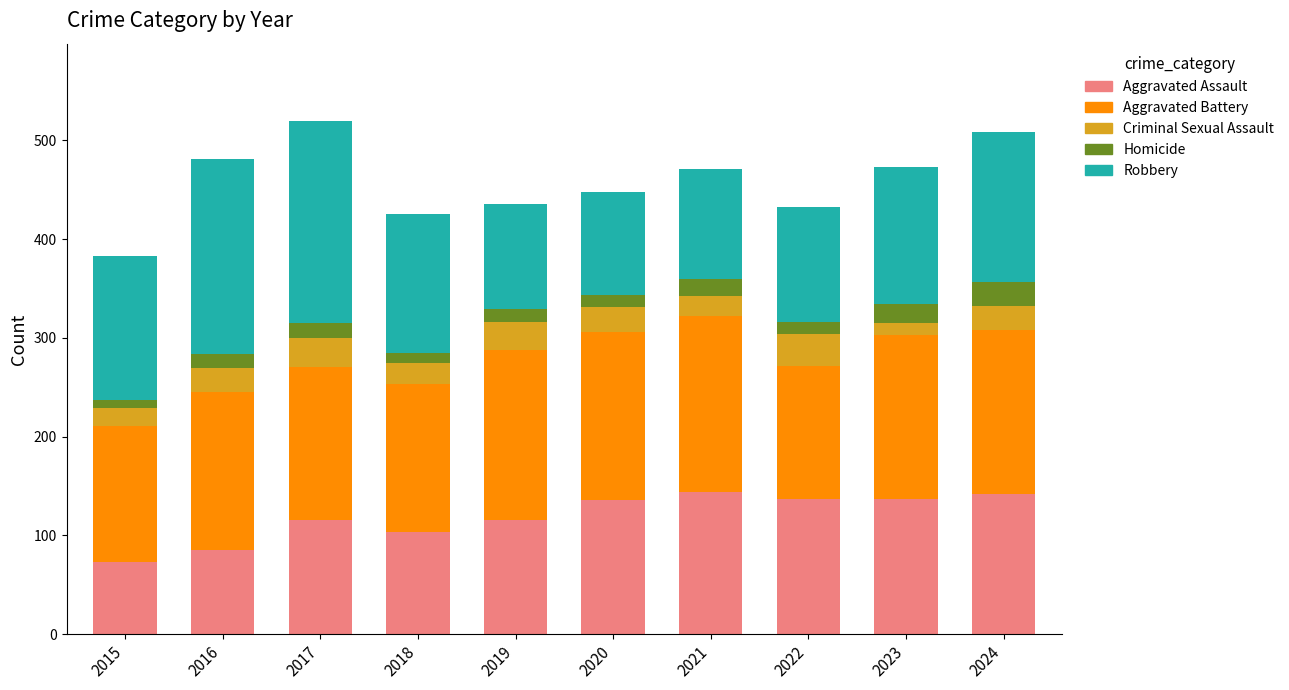

Are the bars grouped side by side (vs. stacked)?

No